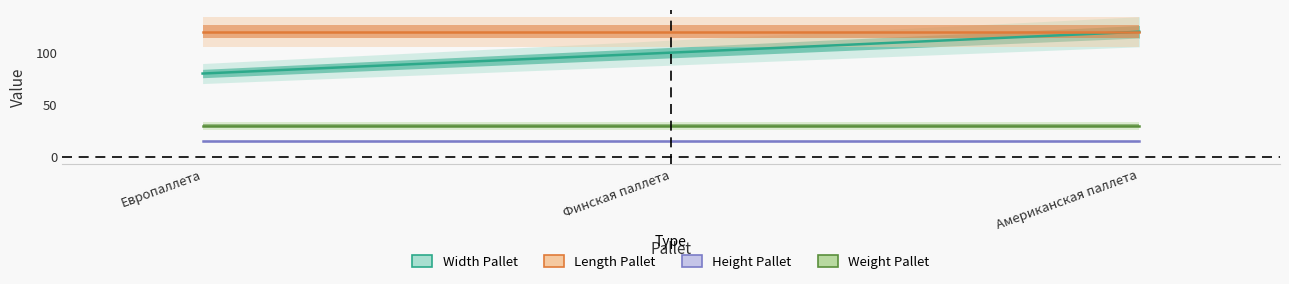

What is the smallest value displayed?

15